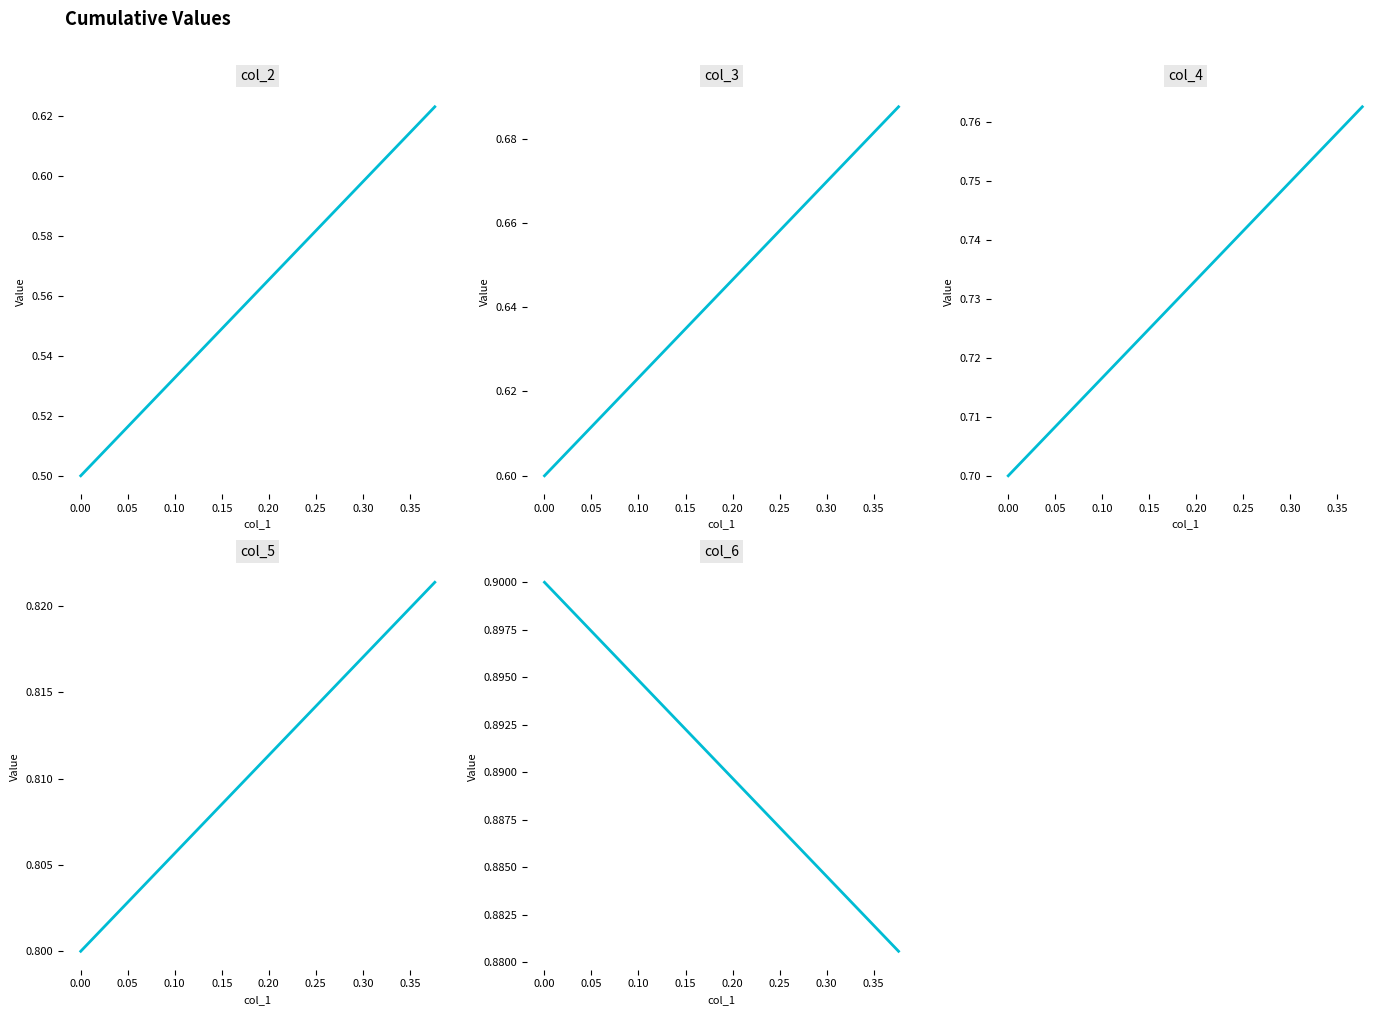

List the series in order of their peak value, highest first.

col_6, col_5, col_4, col_3, col_2